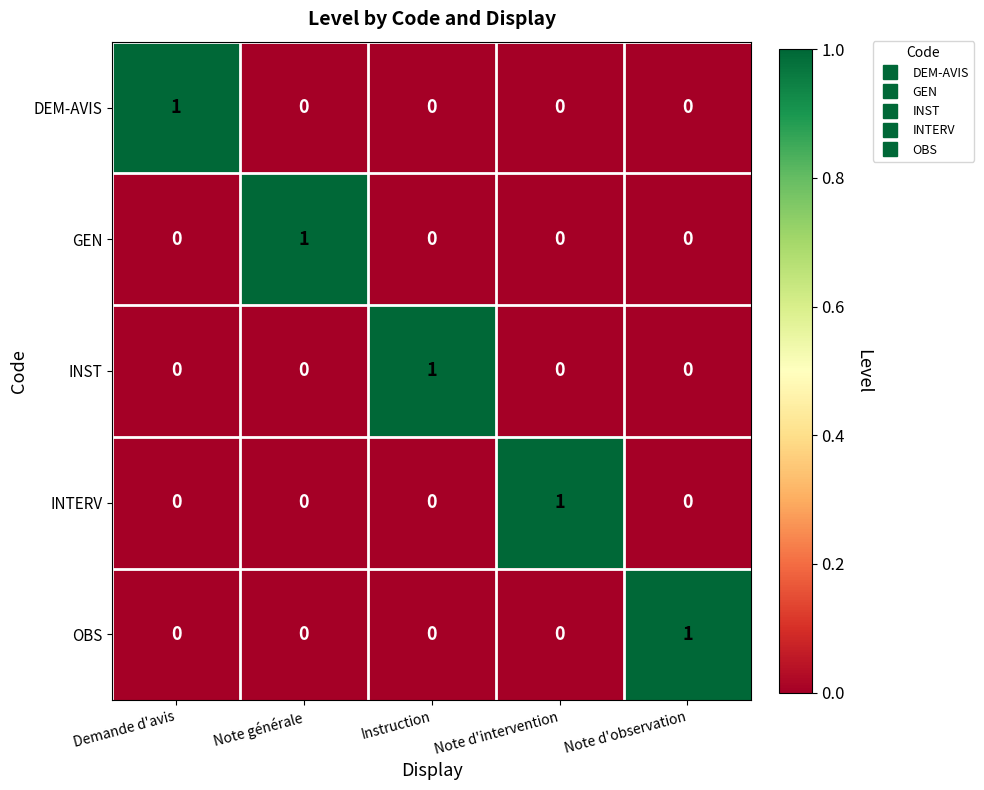

Is it true that GEN equals 2 at Note générale?

False